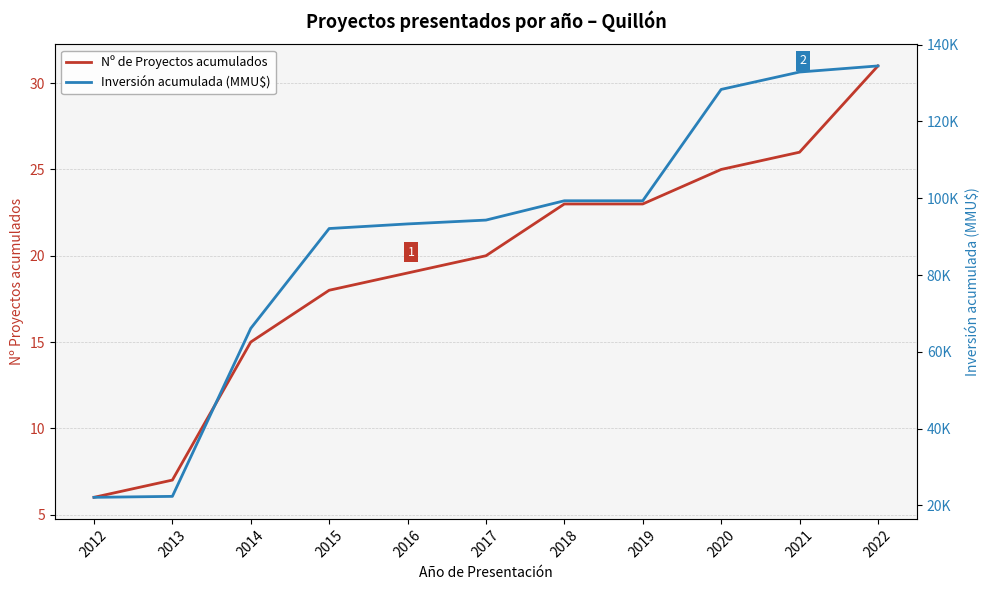

Reading left to right, what are all the values shown in this chart?

Nº de Proyectos acumulados: 6	7	15	18	19	20	23	23	25	26	31
Inversión acumulada (MMU$): 22112	22362	66122	92122	93322	94322	99355	99355	128355	132885	134475